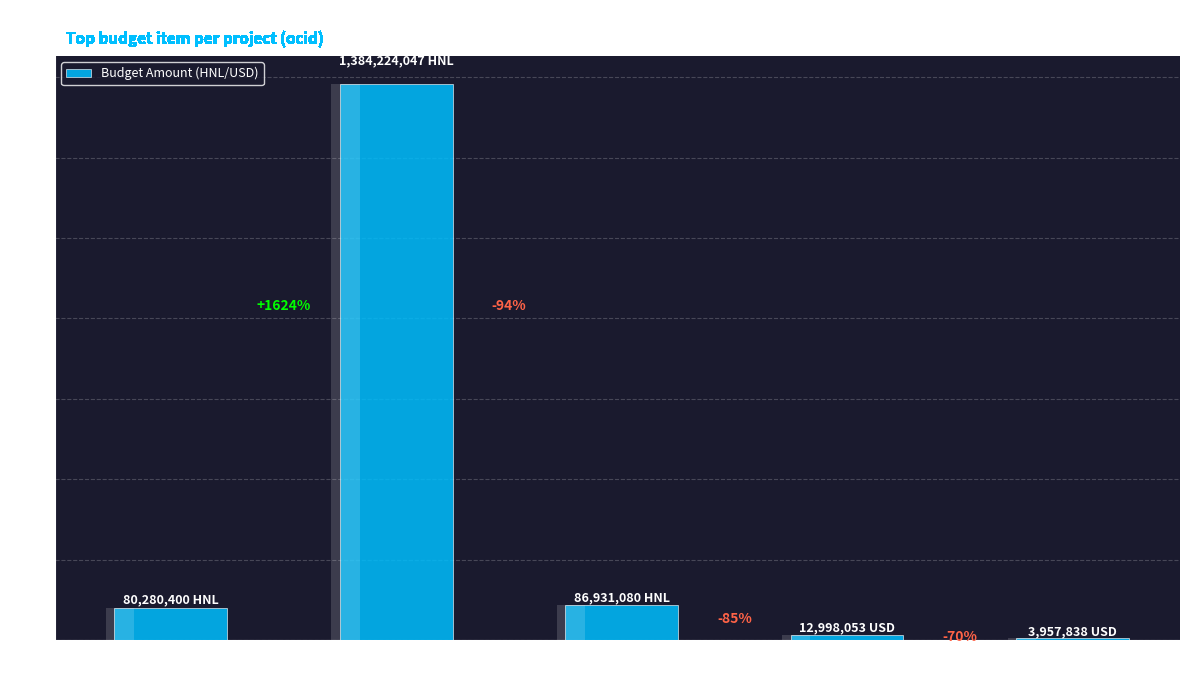

How many categories are shown in the chart?

5